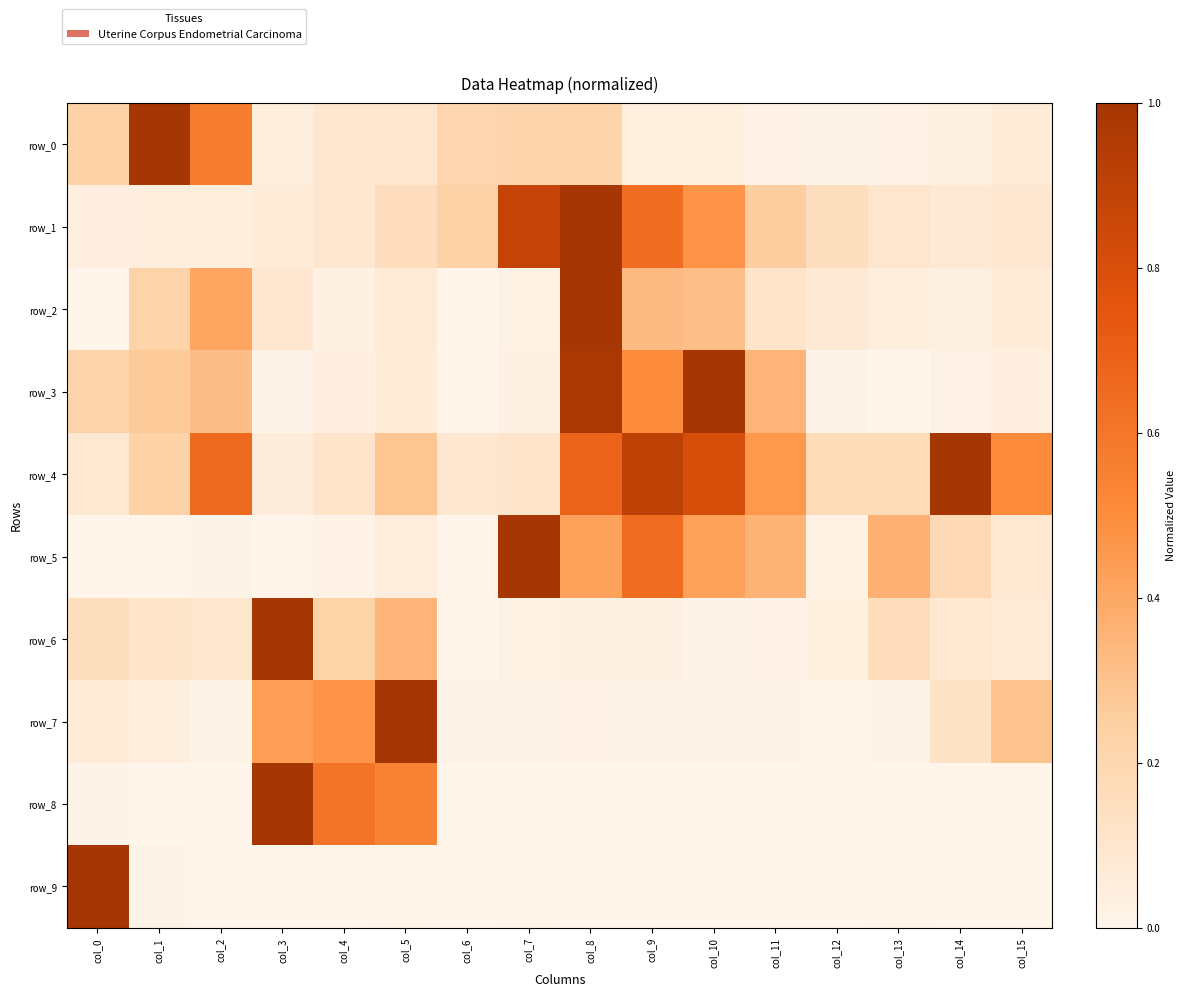

What is the sum of the row_7 values at col_14 and col_6?

0.1